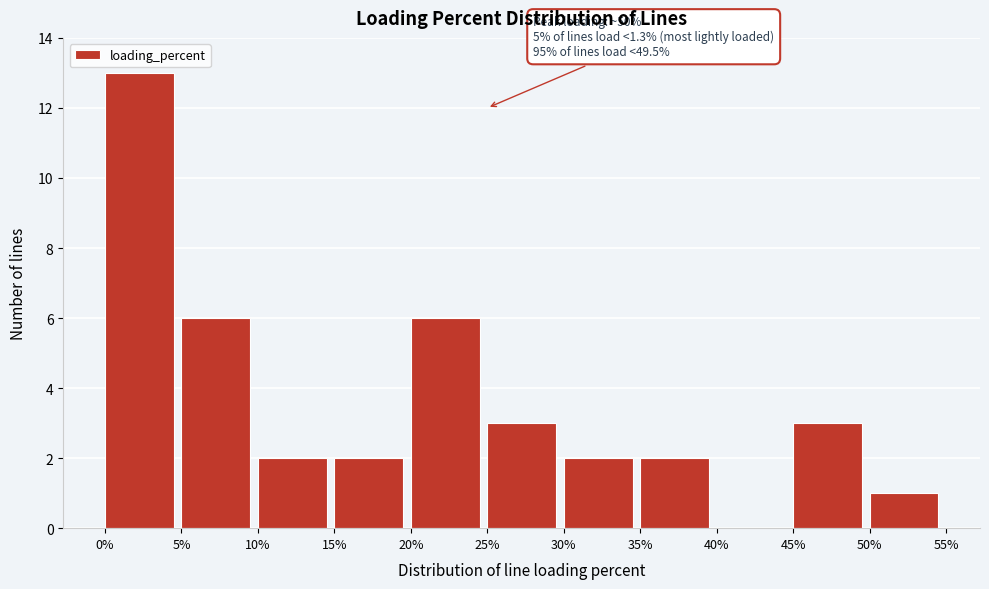

Over which range of the x-axis is the bar tallest?

0% to 5%